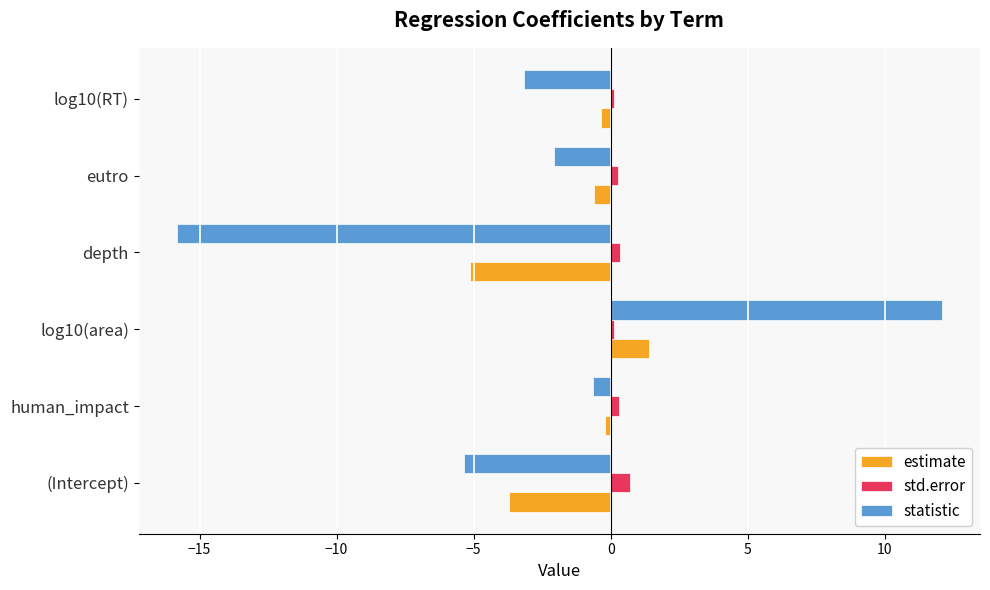

Which category has the highest value across all series?

log10(area)